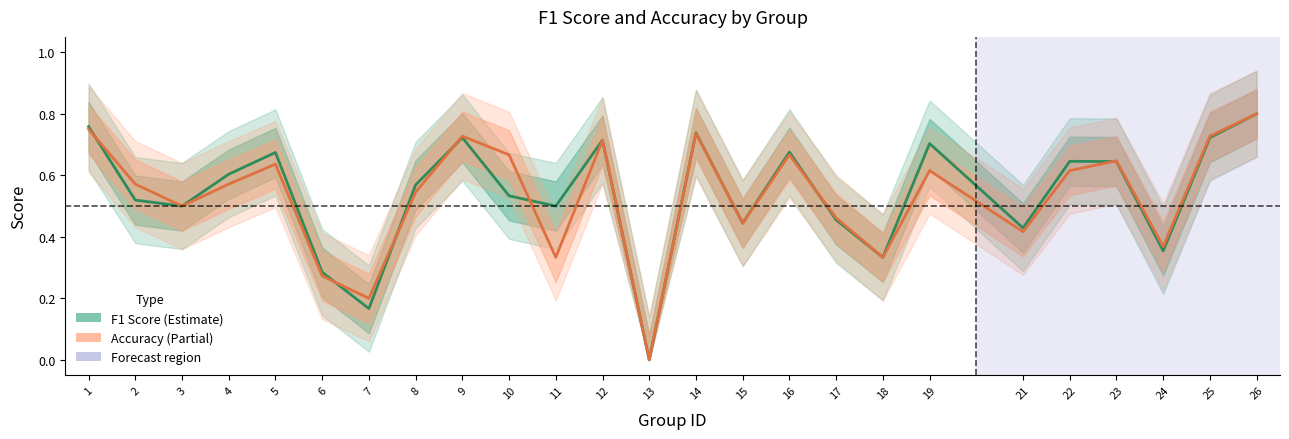

What is the approximate value of f1 at 22?

0.6